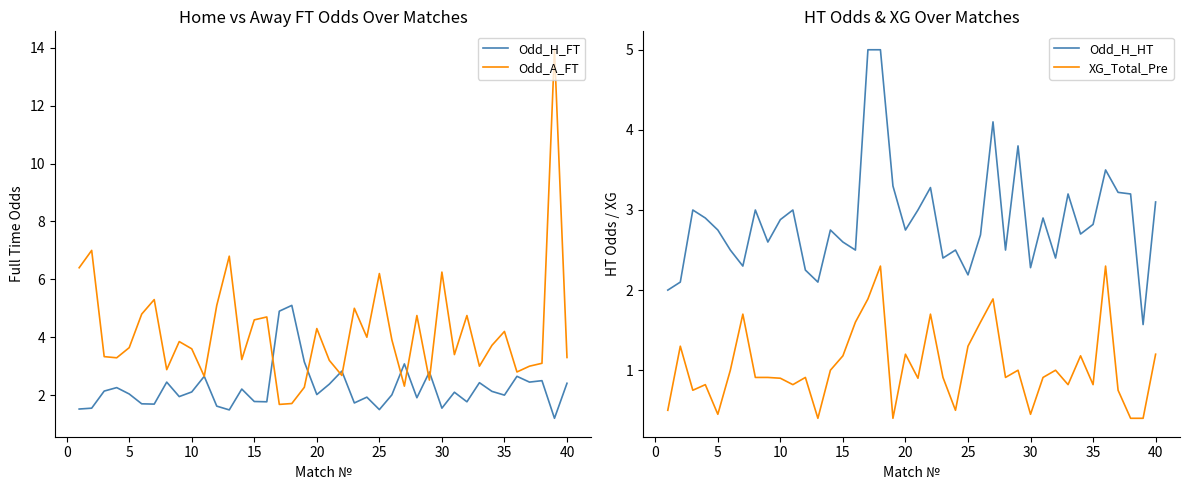

What value does the Odd_A_FT series have at 20?

4.3